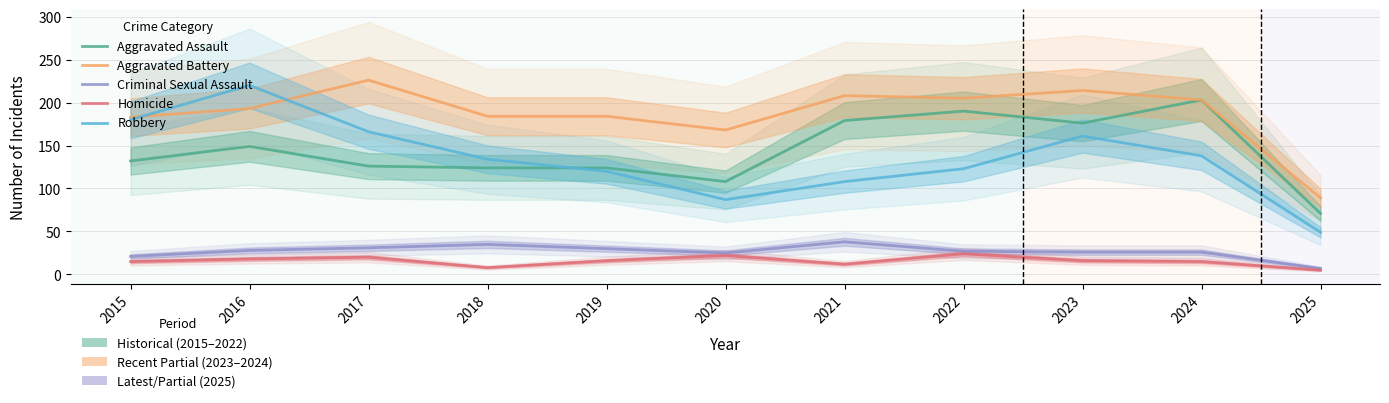

At how many categories does at least one series exceed 61?

11